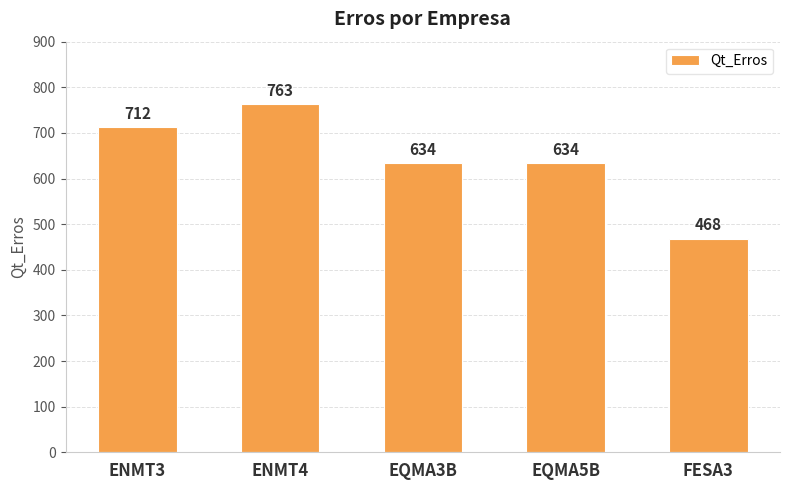

How many bars are there in total?

5